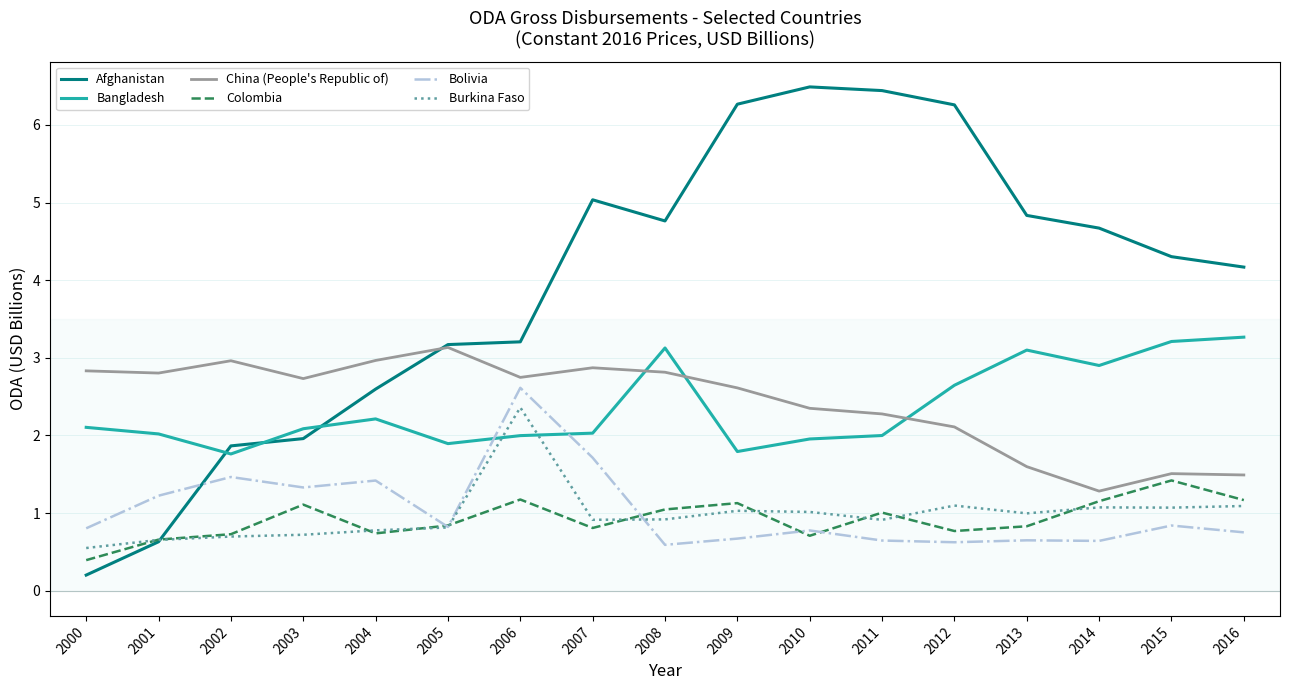

Read the China (People's Republic of) value at 2004.

3.0